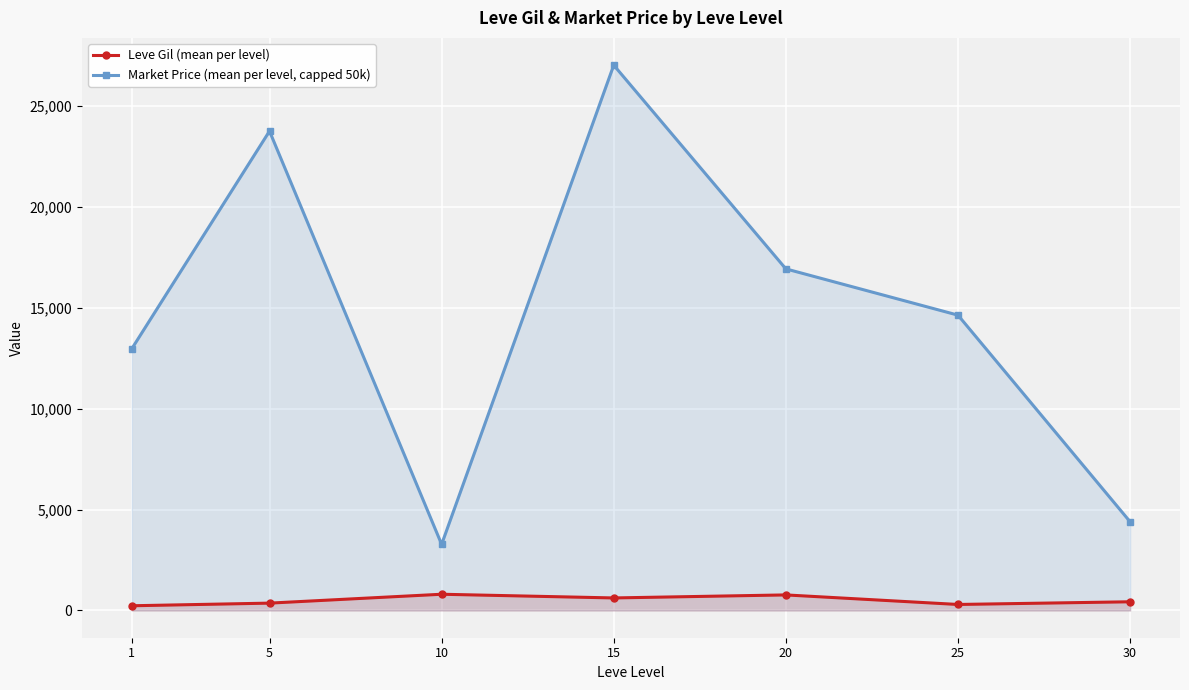

What is the spread (max minus min) of values at 10?

2471.5